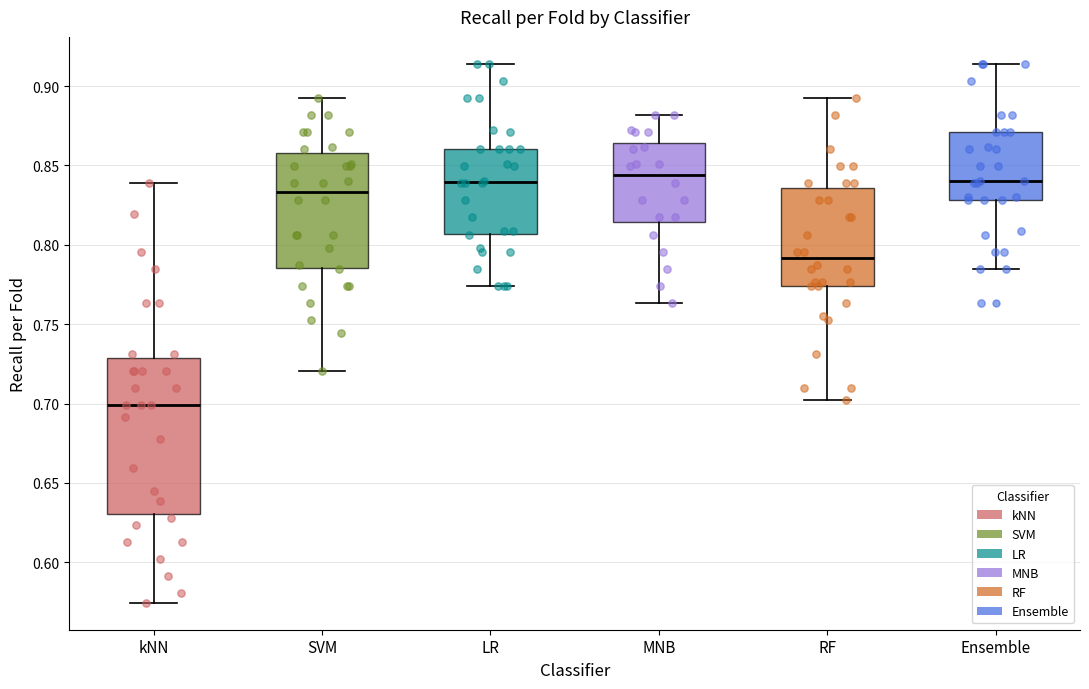

Where is the upper edge of the box for SVM on the y-axis? The values are not printed on the chart, so give them approximately, as read against the axis.

0.860